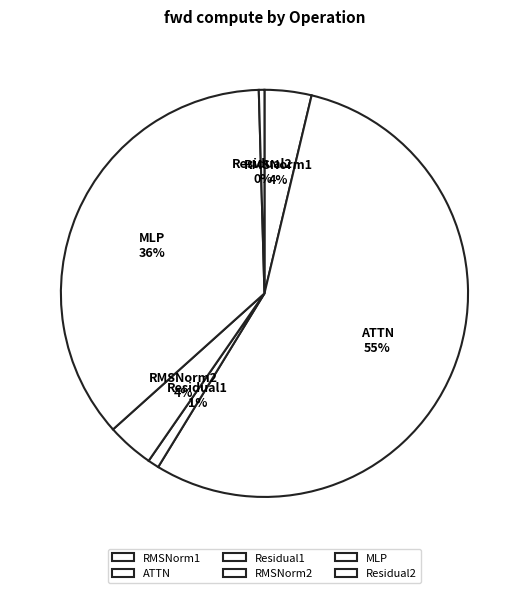

Is the sum of RMSNorm1 and Residual1 greater than half?

No